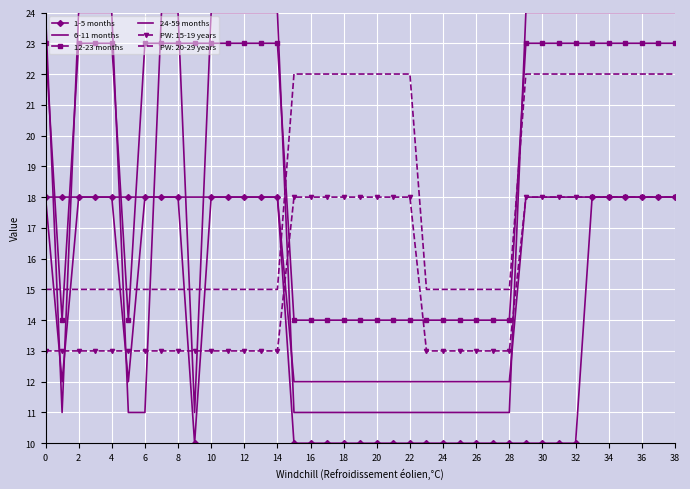

How many data points in 6-11 months are less than 18?

16